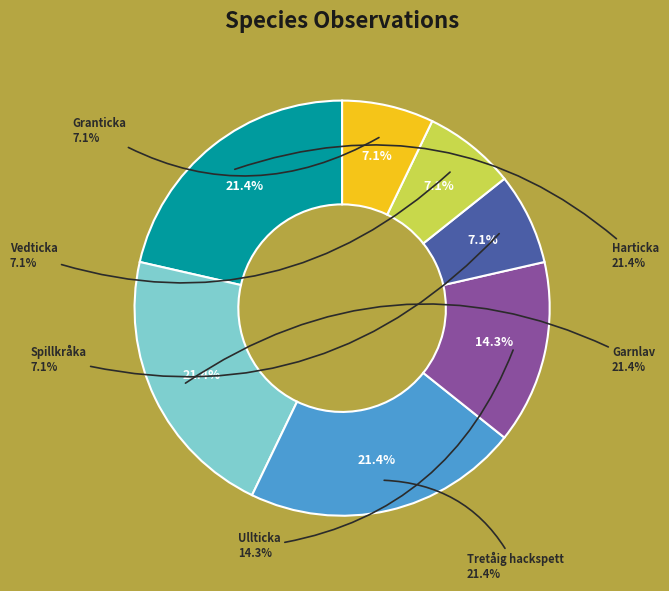

Does any single category account for the majority?

No